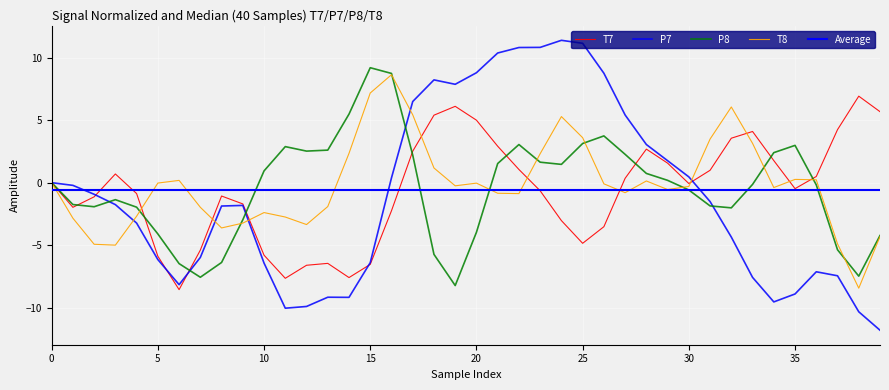

What is the spread (max minus min) of values at 8?

5.3